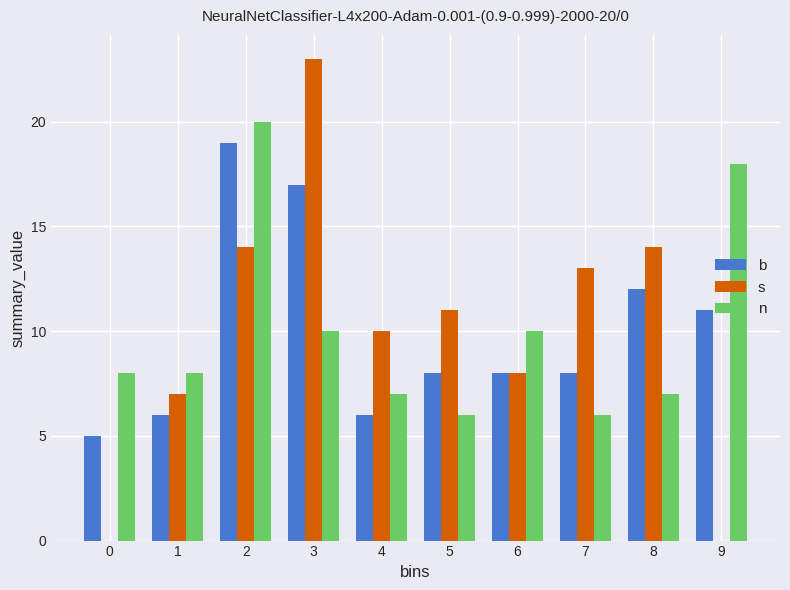

The value of b at 0 is 2. True or false?

False